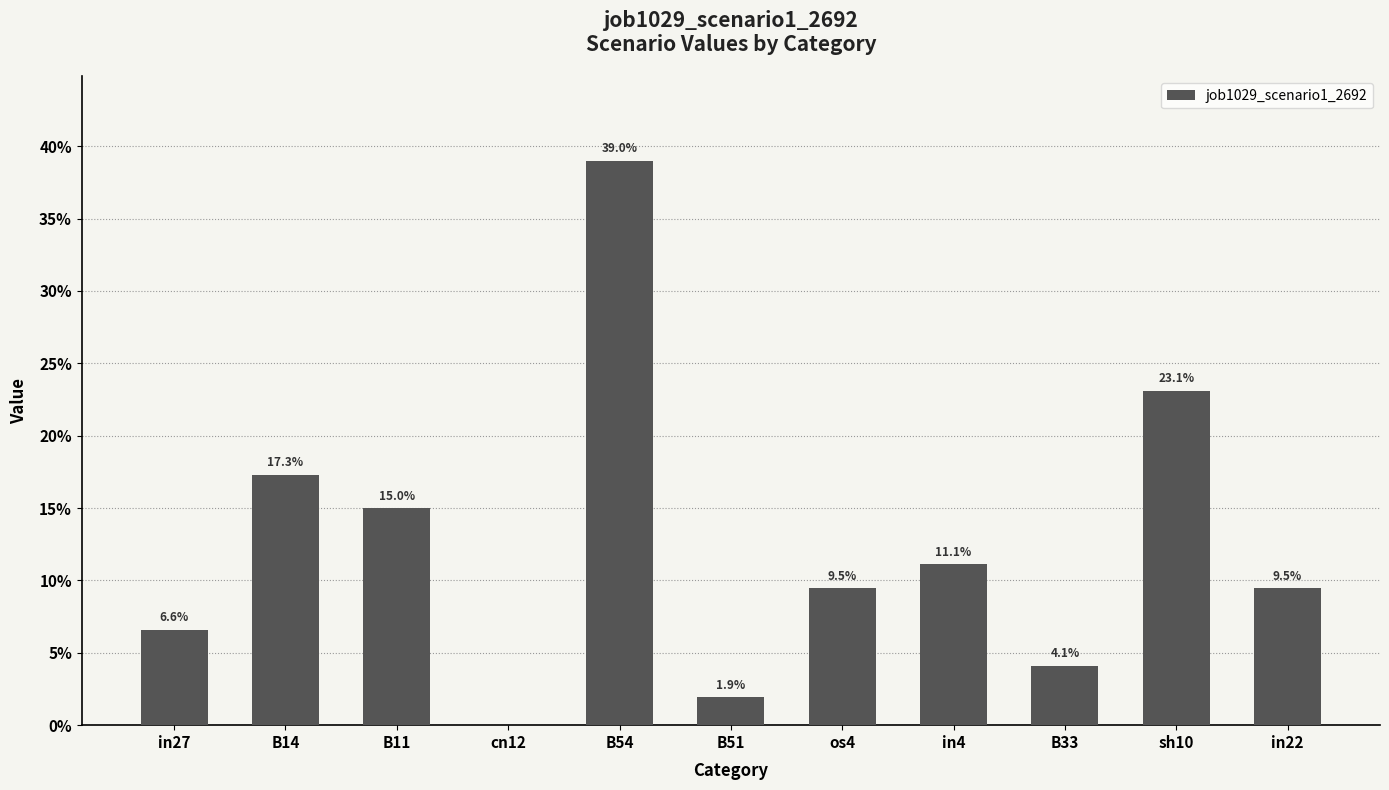

List the labels in order of value, smallest first.

cn12, B51, B33, in27, os4, in22, in4, B11, B14, sh10, B54